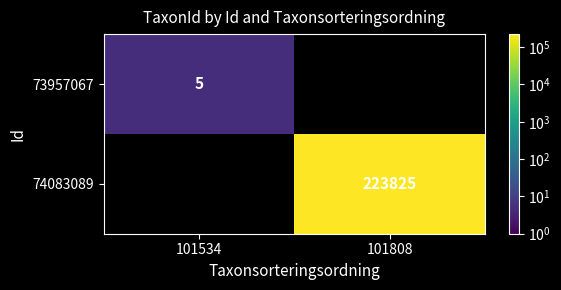

True or false: 73957067 has a value of 1 at 101534.

False